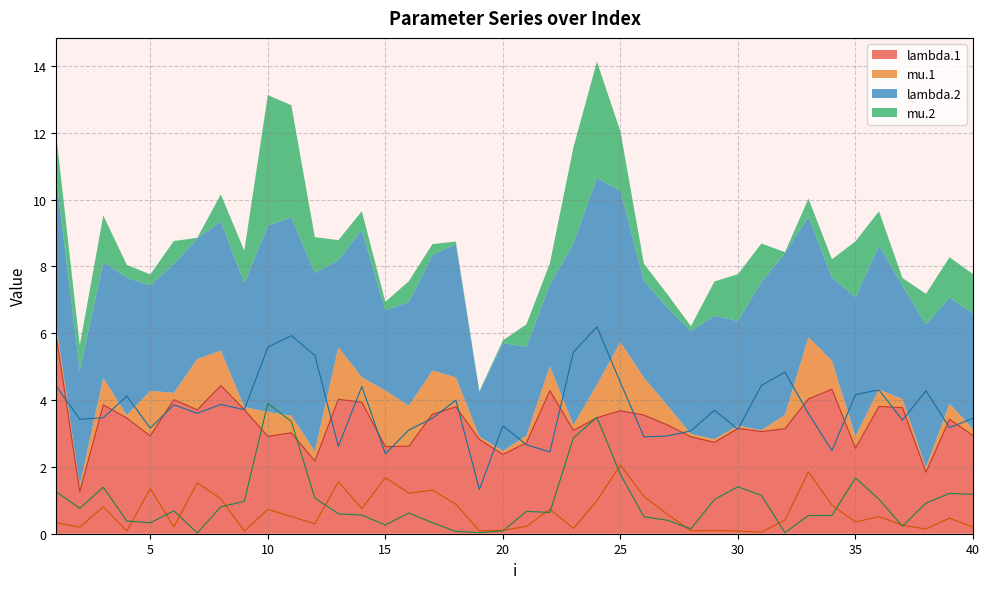

The mu.2 series shows 0.2 at 17. True or false?

False